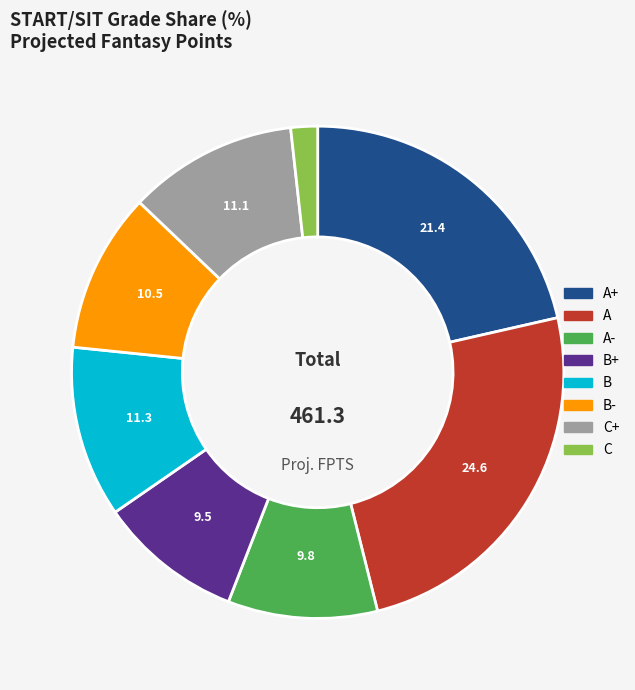

Does any single category account for the majority?

No